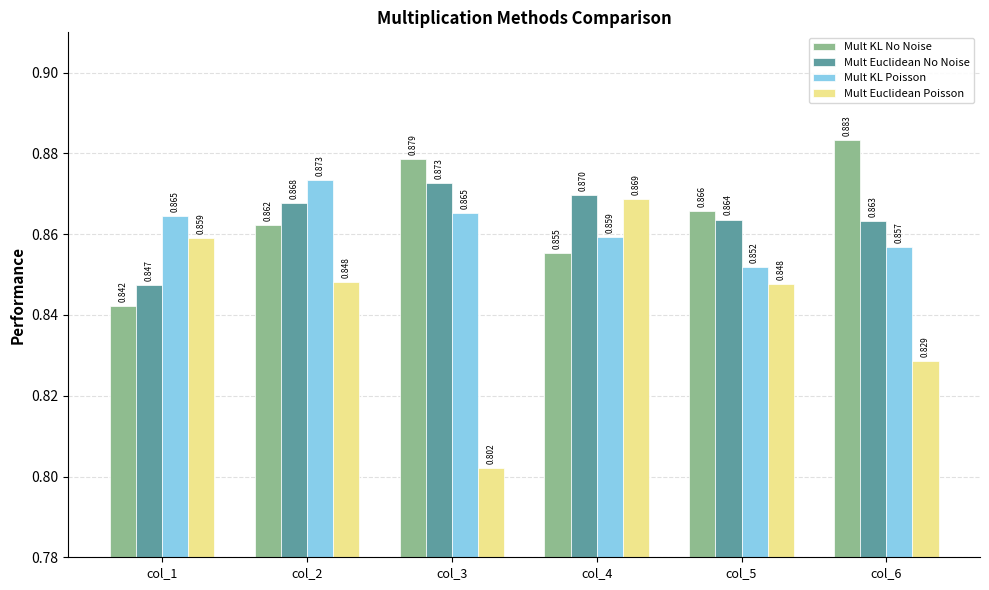

At how many categories does at least one series exceed 0?

6